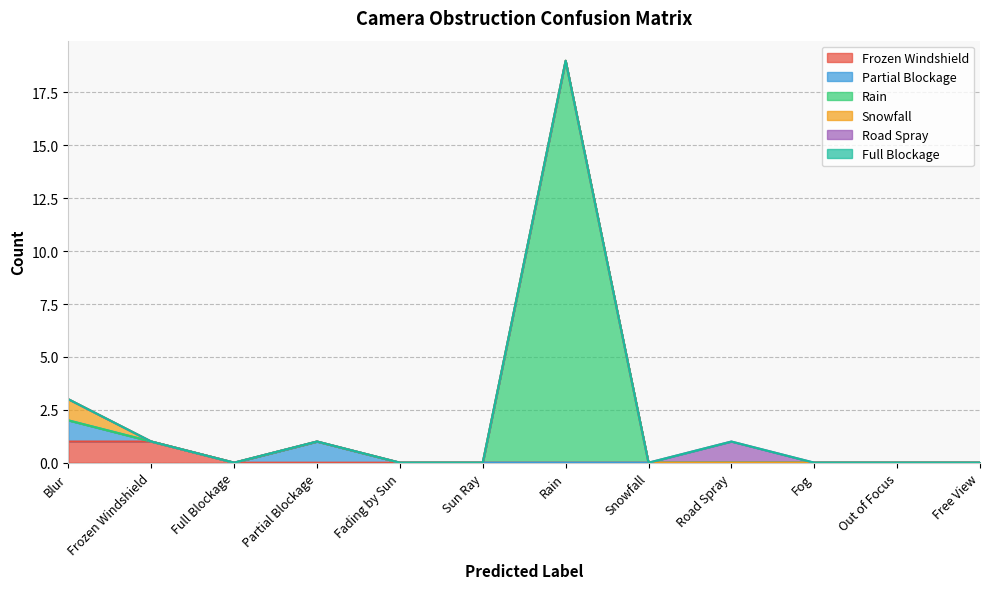

How many lines are shown in the chart?

6